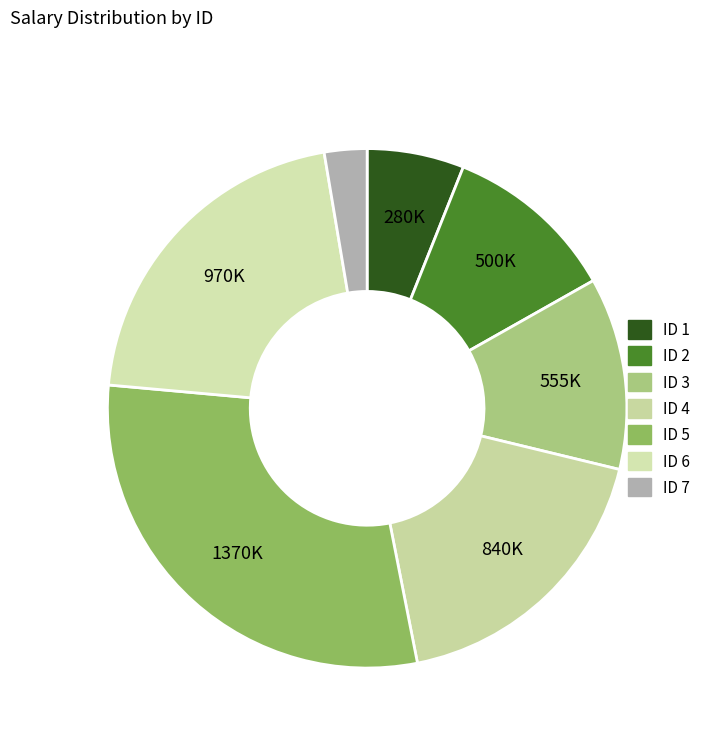

Which category has the biggest portion of the pie?

ID 5